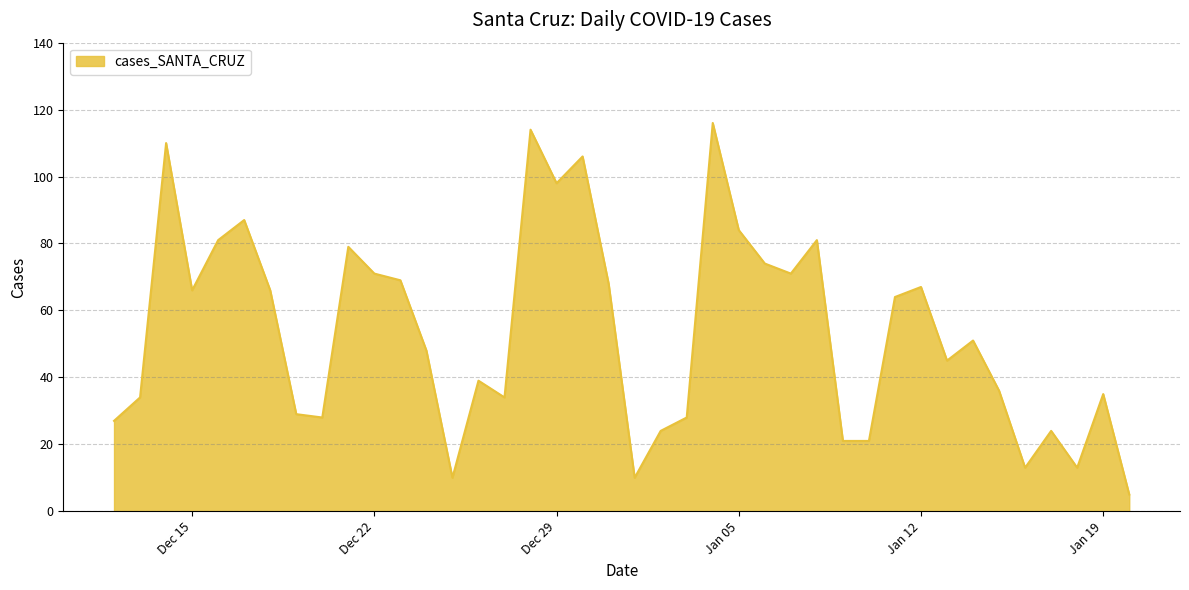

What is the difference between the maximum and minimum values?

111